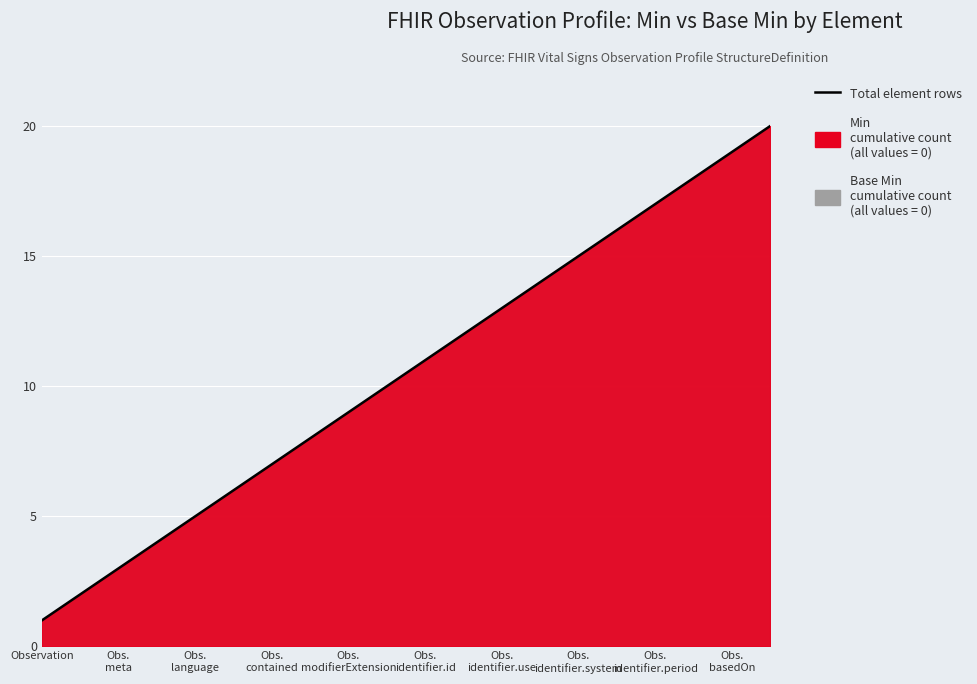

Reading left to right, extract all data points from this chart.

1	2	3	4	5	6	7	8	9	10	11	12	13	14	15	16	17	18	19	20